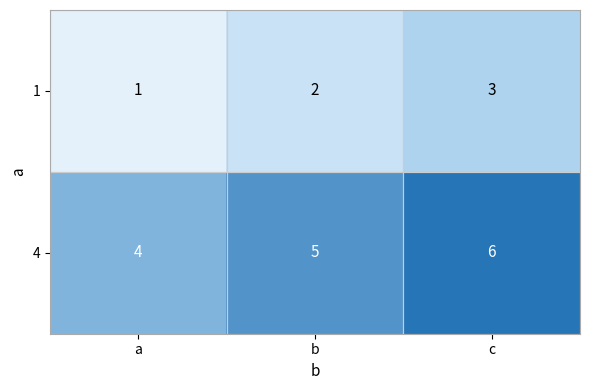

What is the sum of the 4 values at a and c?

10